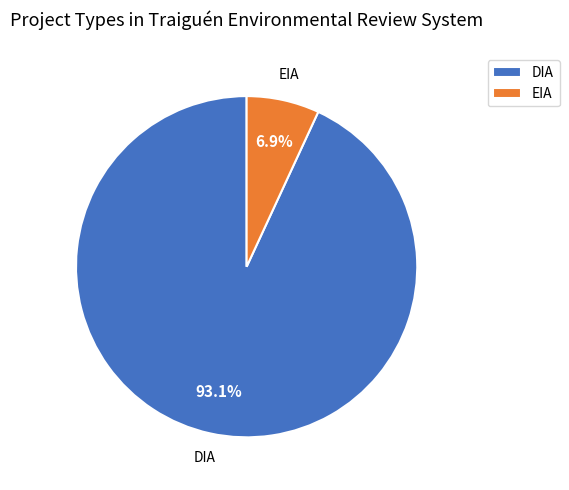

Between EIA and DIA, which is larger?

DIA